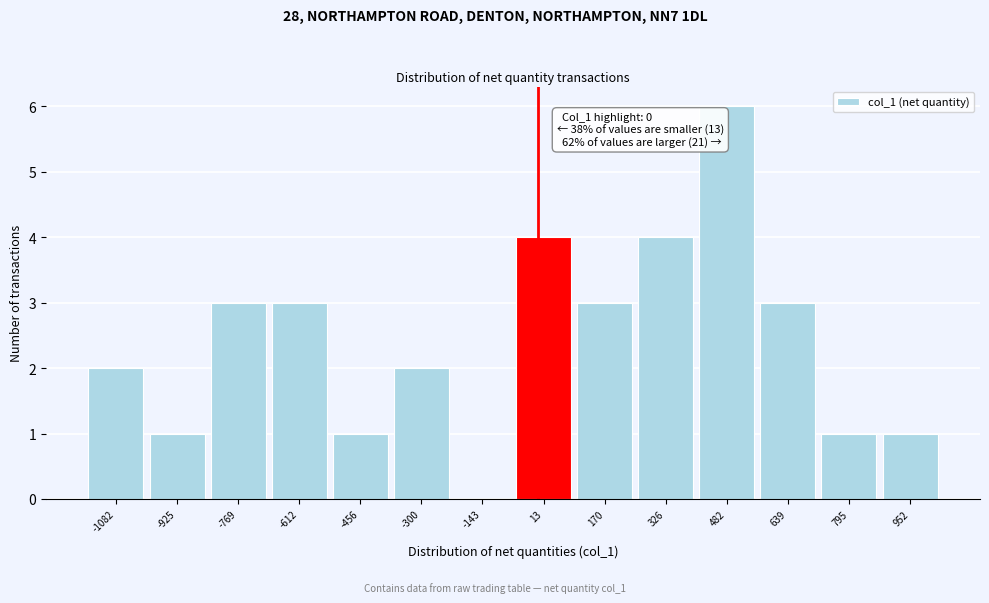

Which range on the x-axis has the tallest bar?

400 to 560